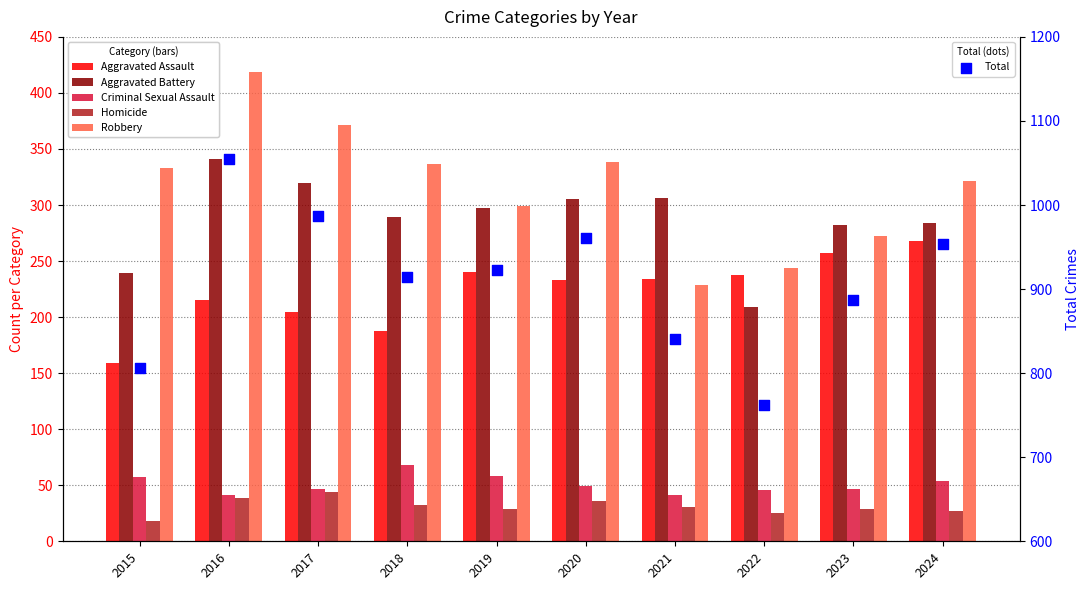

What are all the series names shown in the legend?

Aggravated Assault, Aggravated Battery, Criminal Sexual Assault, Homicide, Robbery, Total